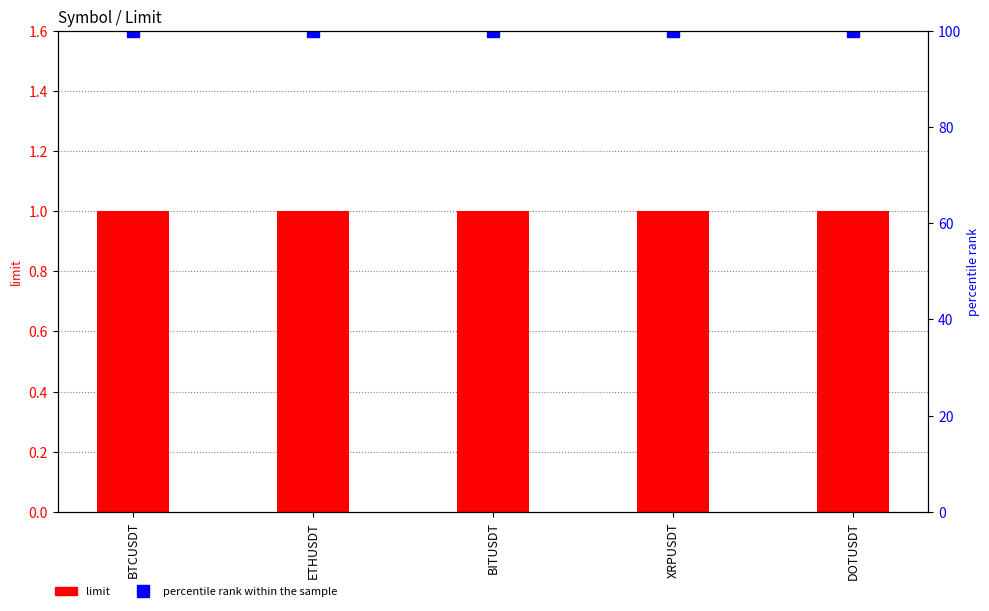

List the series in order of their peak value, lowest first.

limit, percentile rank within the sample